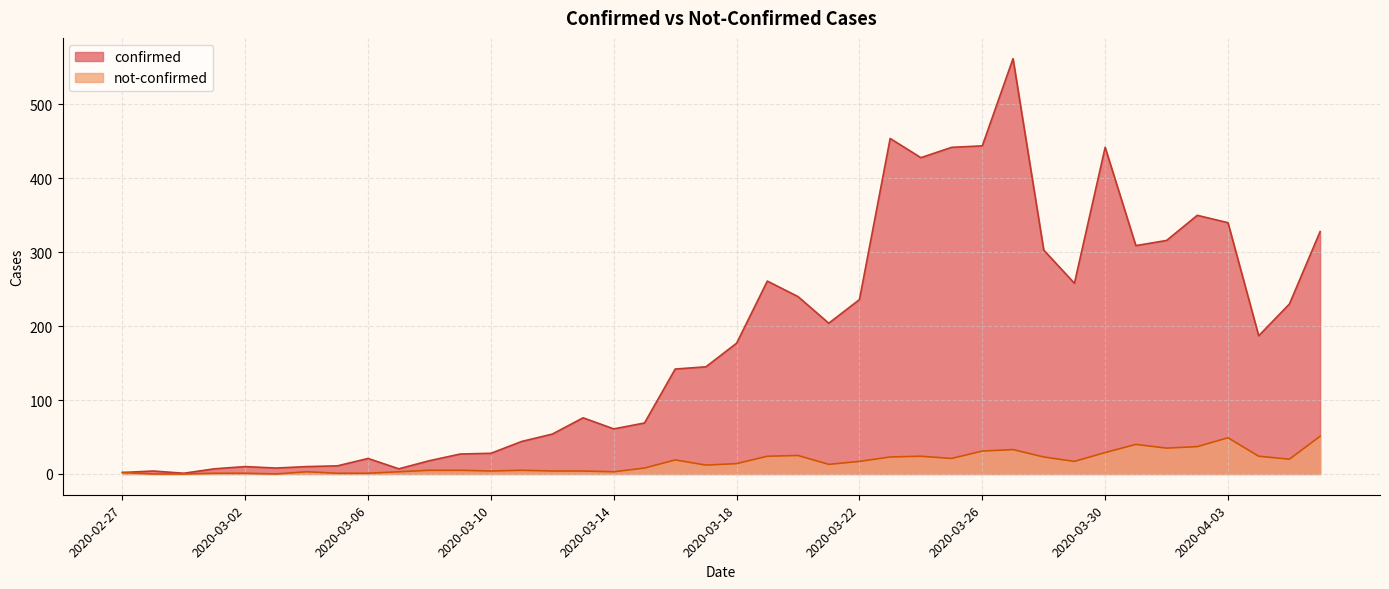

At which category does confirmed reach its first local valley?

2020-02-29